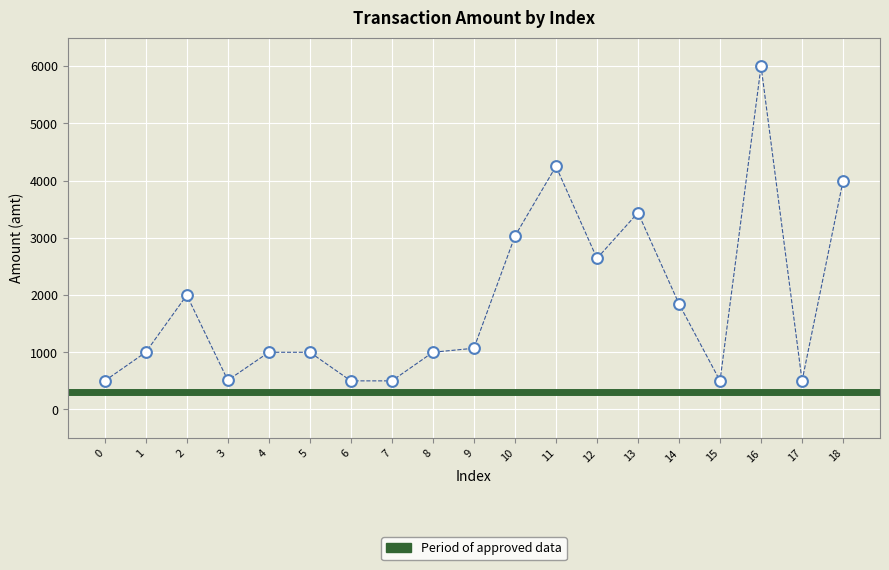

What is the range of Y values (max minus min)?

5500